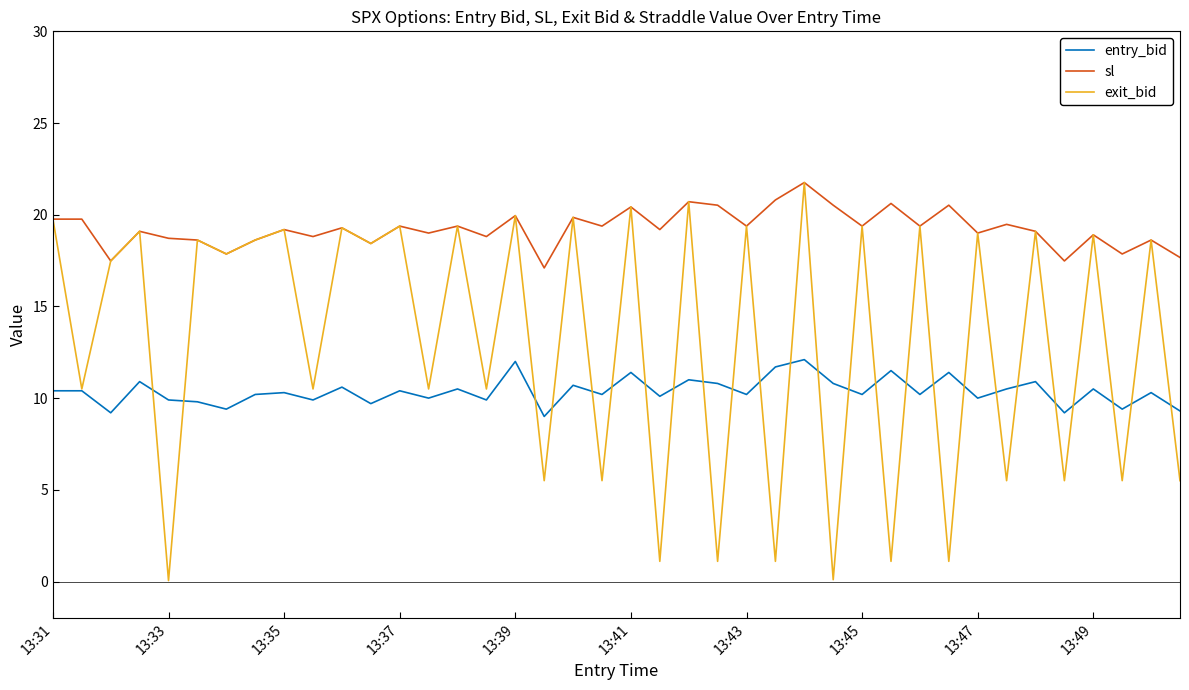

What are all the series names shown in the legend?

entry_bid, sl, exit_bid